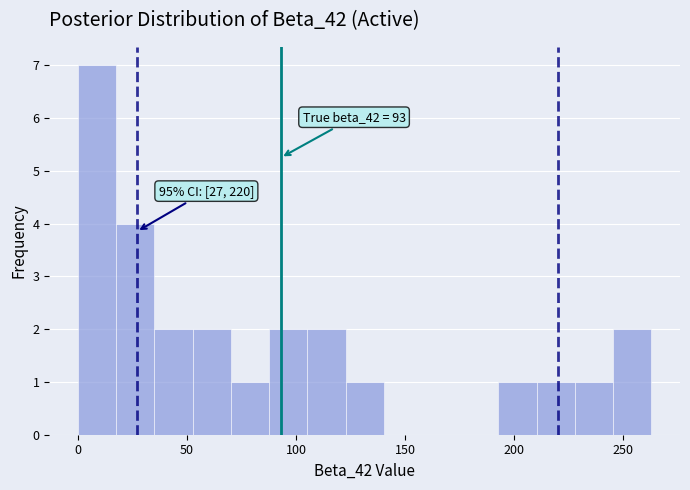

Read against the x-axis, roughly where is the centre of the tallest bar?

10